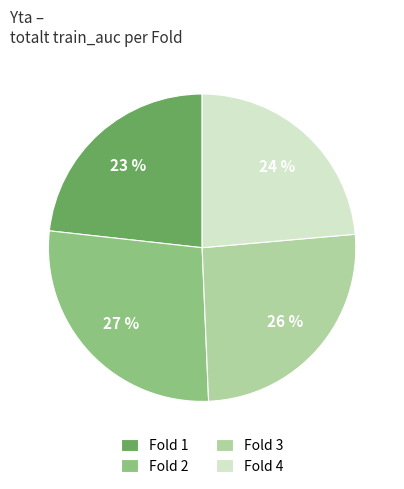

Does Fold 3 account for over 50% of the chart?

No